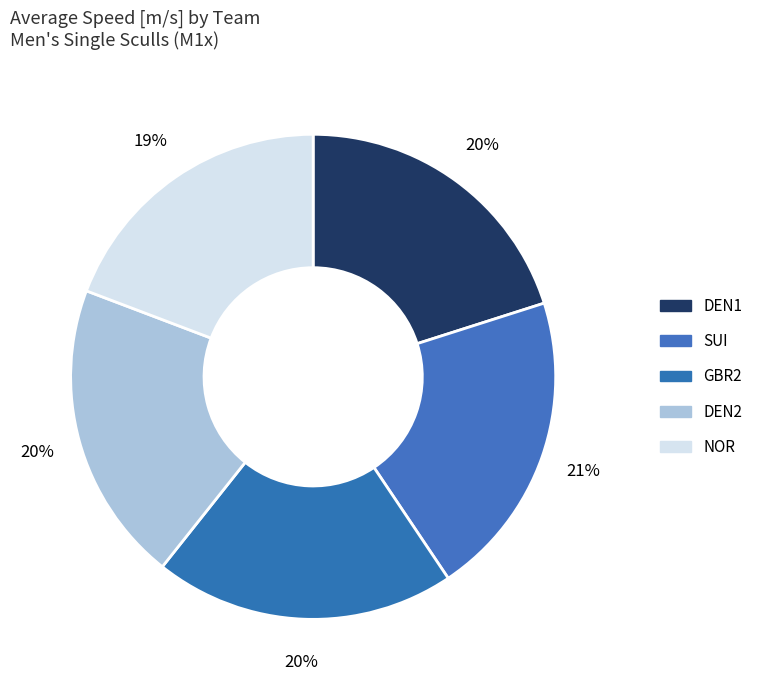

Rank the categories by value from highest to lowest.

SUI, DEN1, GBR2, DEN2, NOR